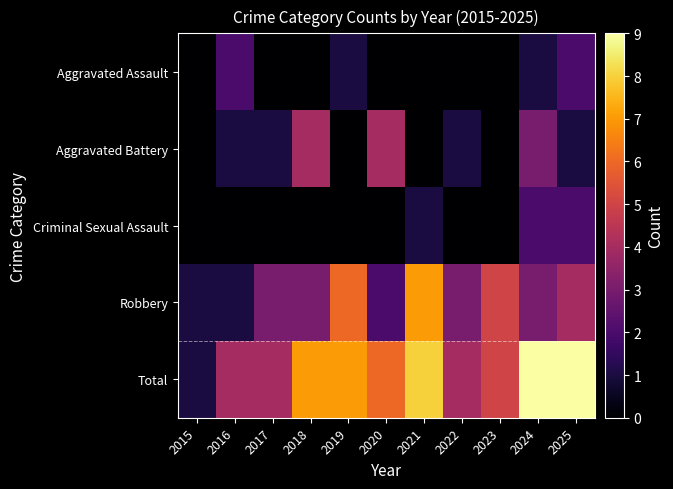

Reading left to right, what are all the values shown in this chart?

Aggravated Assault: 2015=0	2016=2	2017=0	2018=0	2019=1	2020=0	2021=0	2022=0	2023=0	2024=1	2025=2
Aggravated Battery: 2015=0	2016=1	2017=1	2018=4	2019=0	2020=4	2021=0	2022=1	2023=0	2024=3	2025=1
Criminal Sexual Assault: 2015=0	2016=0	2017=0	2018=0	2019=0	2020=0	2021=1	2022=0	2023=0	2024=2	2025=2
Robbery: 2015=1	2016=1	2017=3	2018=3	2019=6	2020=2	2021=7	2022=3	2023=5	2024=3	2025=4
Total: 2015=1	2016=4	2017=4	2018=7	2019=7	2020=6	2021=8	2022=4	2023=5	2024=9	2025=9